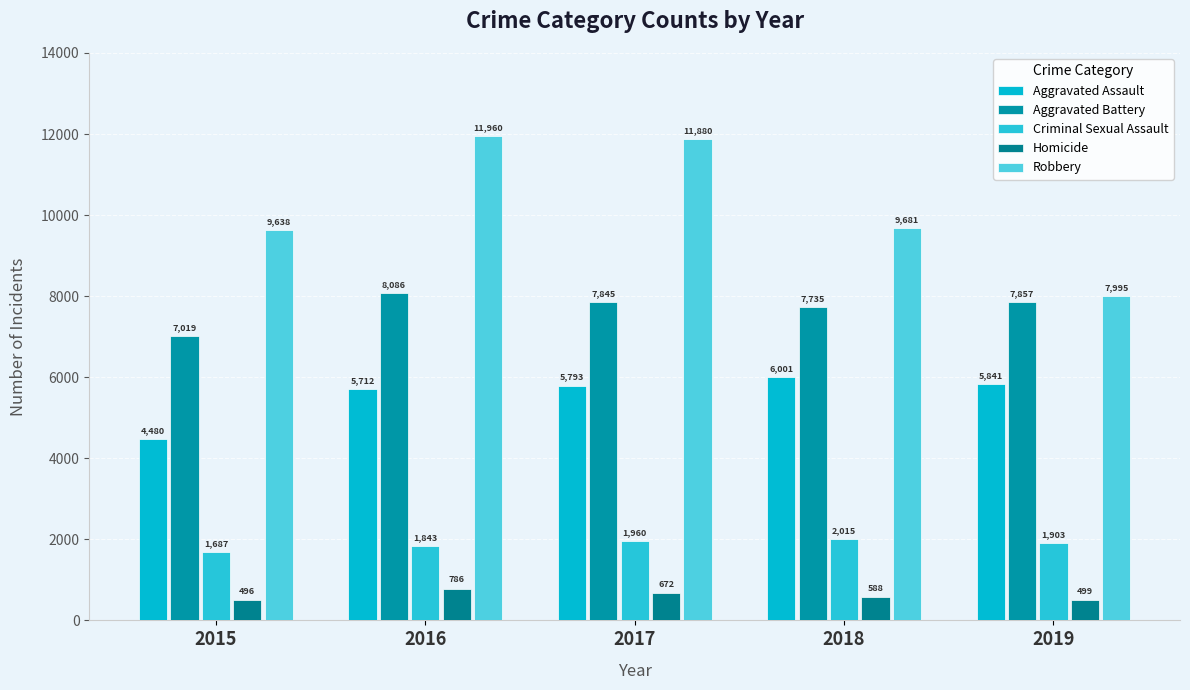

What is the difference between the second highest and second lowest values in the Aggravated Assault series?

129